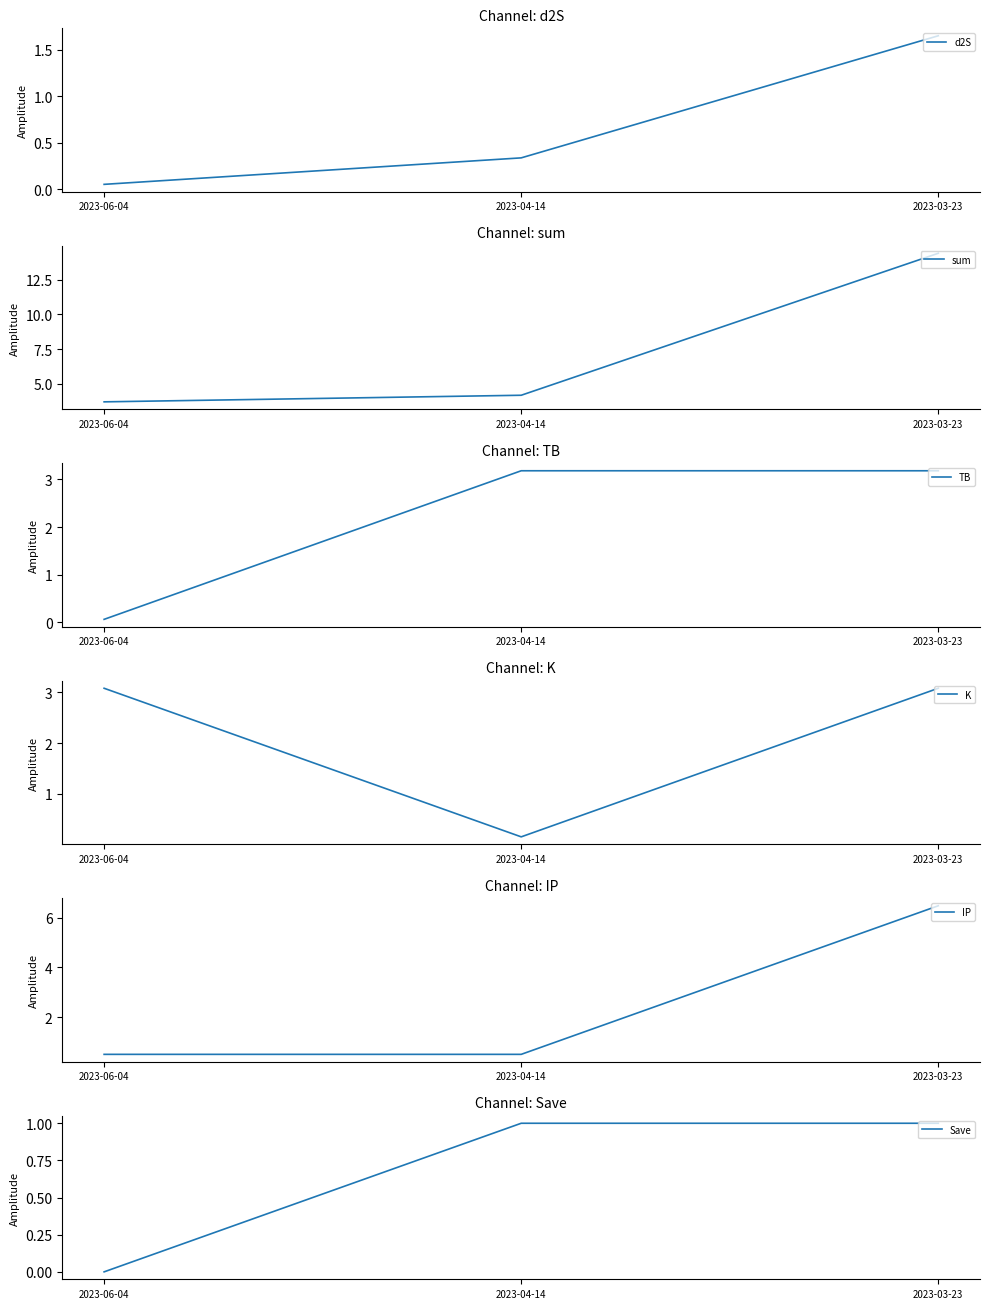

Rank the series by their maximum value, from highest to lowest.

sum, IP, TB, K, d2S, Save